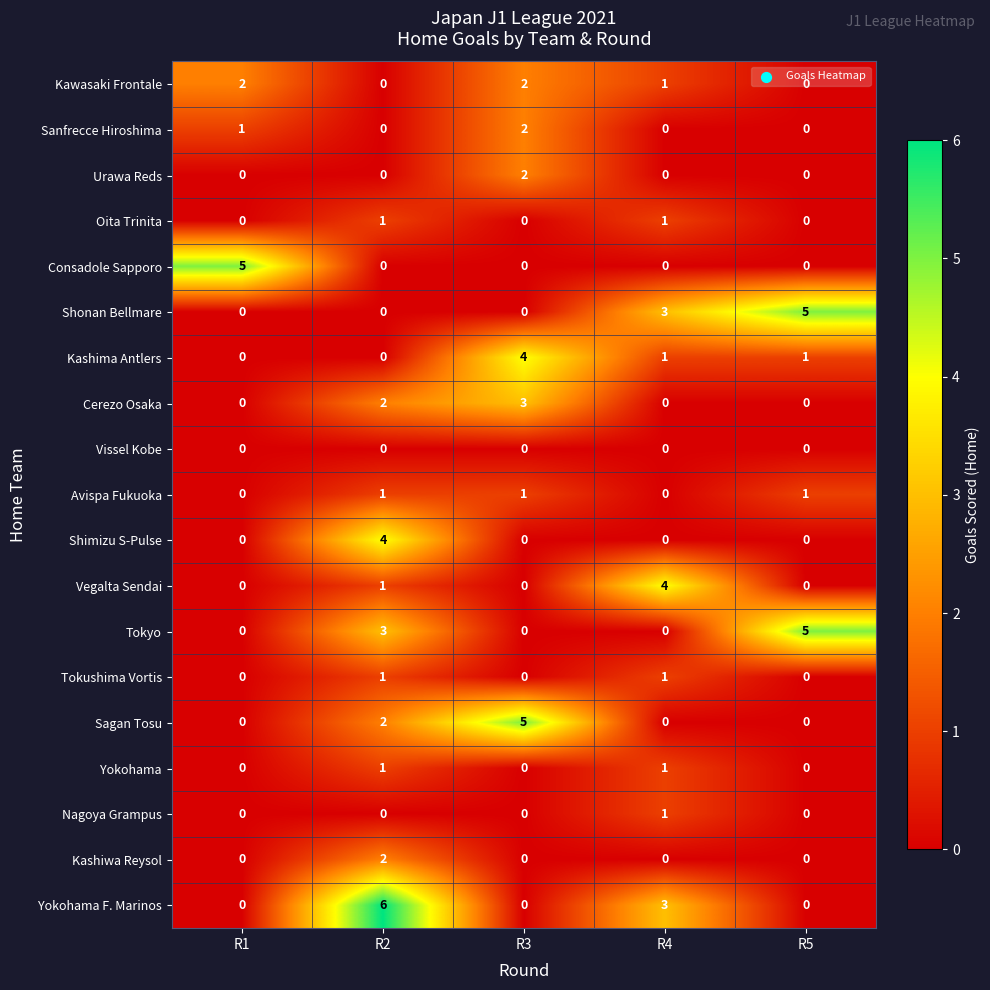

The Tokyo series shows 0 at R4. True or false?

True